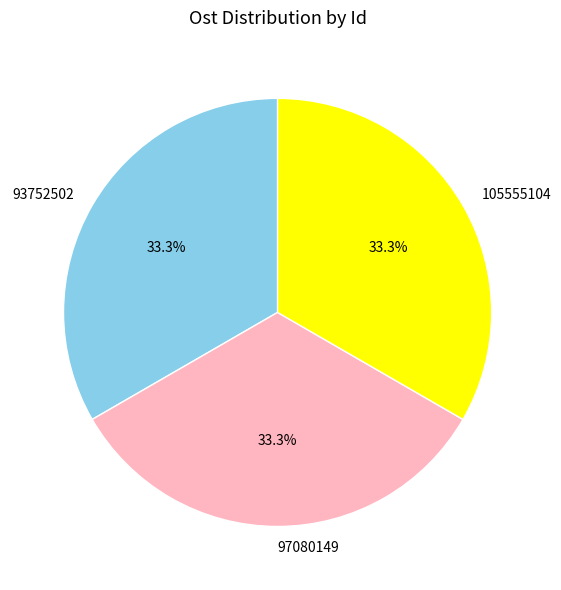

To the nearest percent, what portion does 105555104 represent?

33%